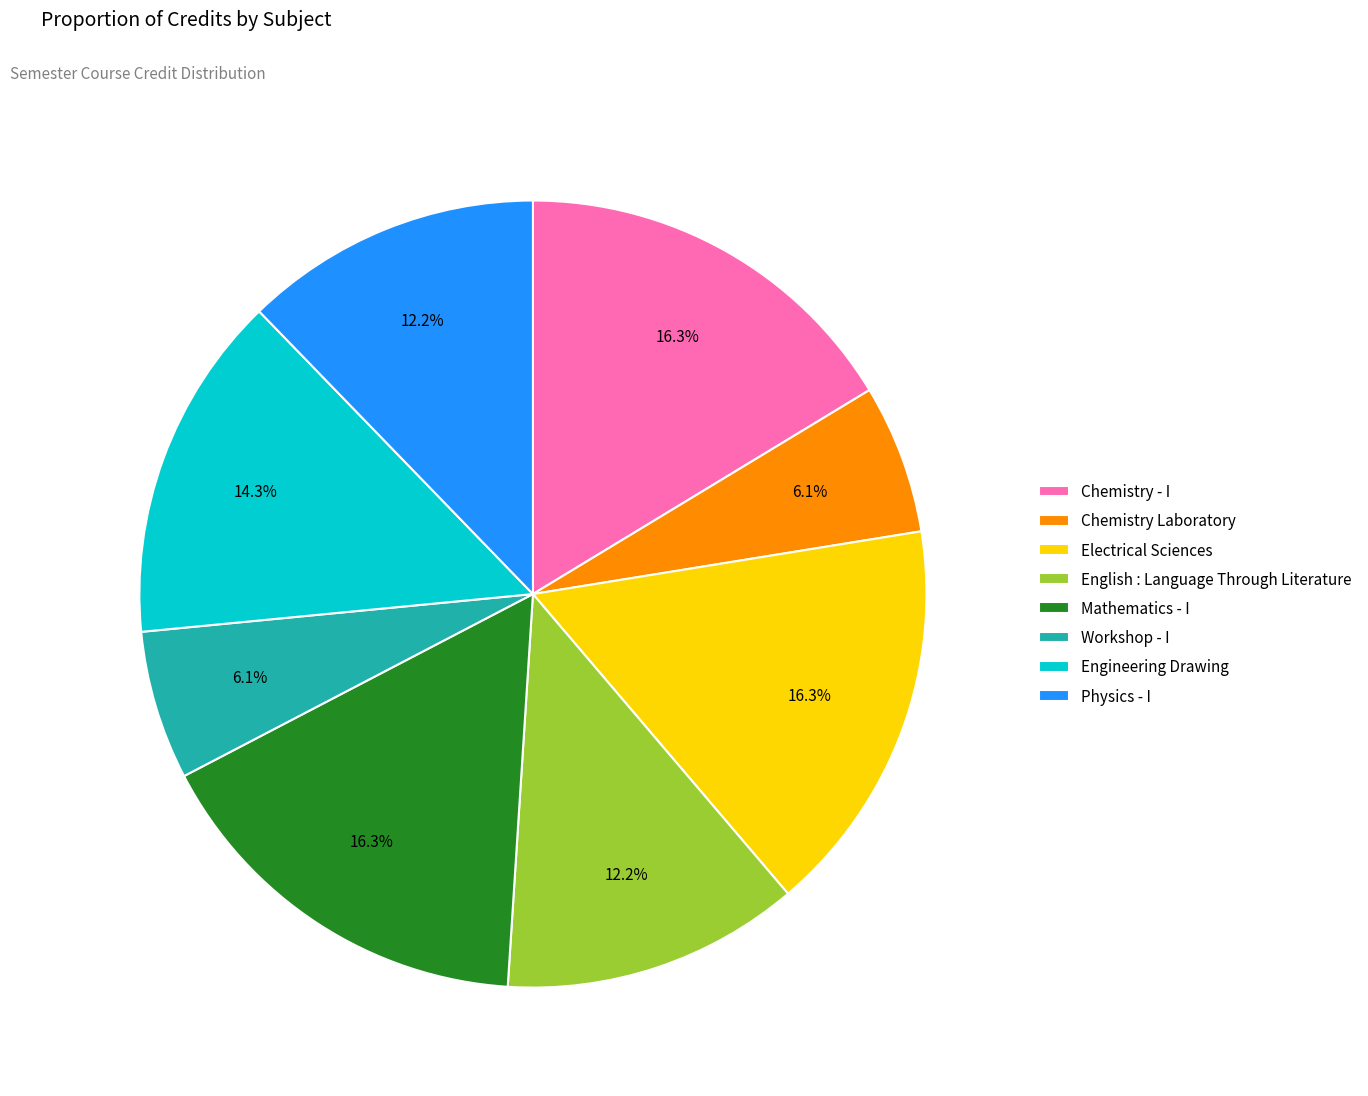

Does Chemistry - I represent more than half of the total?

No